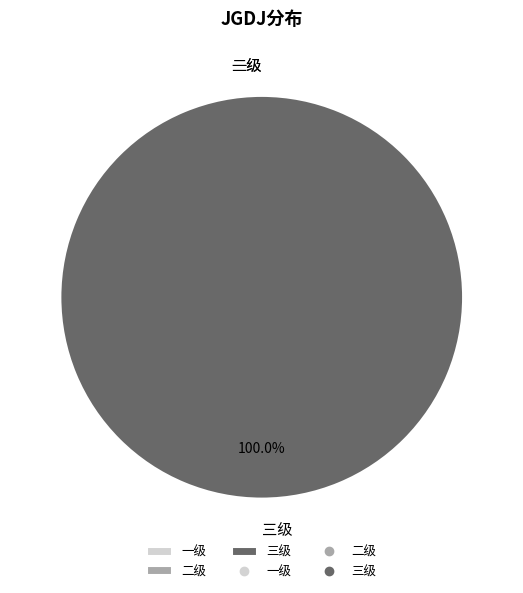

Is it true that 一级 is 0% of the pie?

True